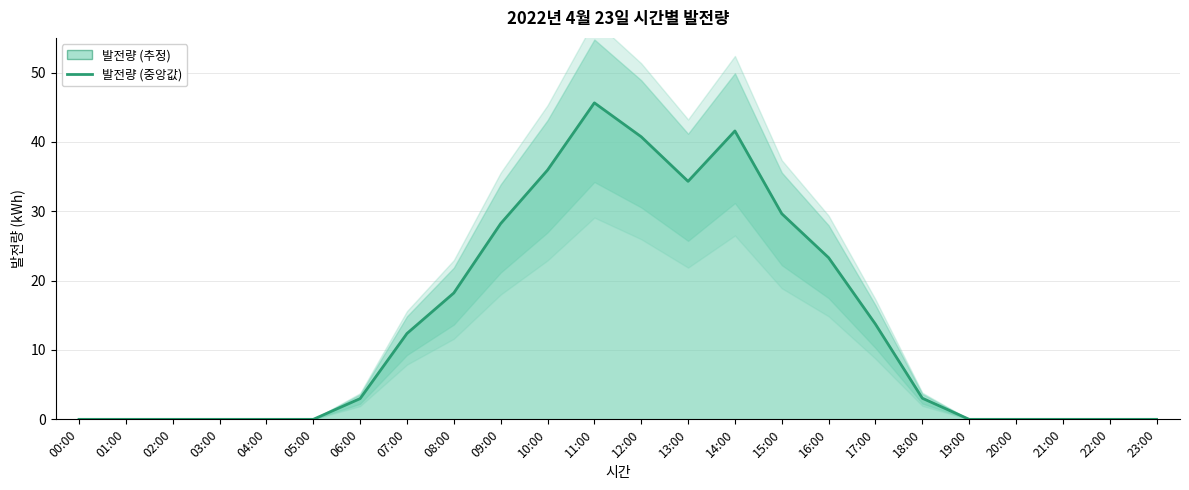

Reading left to right, what are all the values shown in this chart?

0.0	0.0	0.0	0.0	0.0	0.0	3.0	12.4	18.2	28.2	35.9	45.6	40.7	34.3	41.6	29.6	23.3	13.7	3.0	0.0	0.0	0.0	0.0	0.0